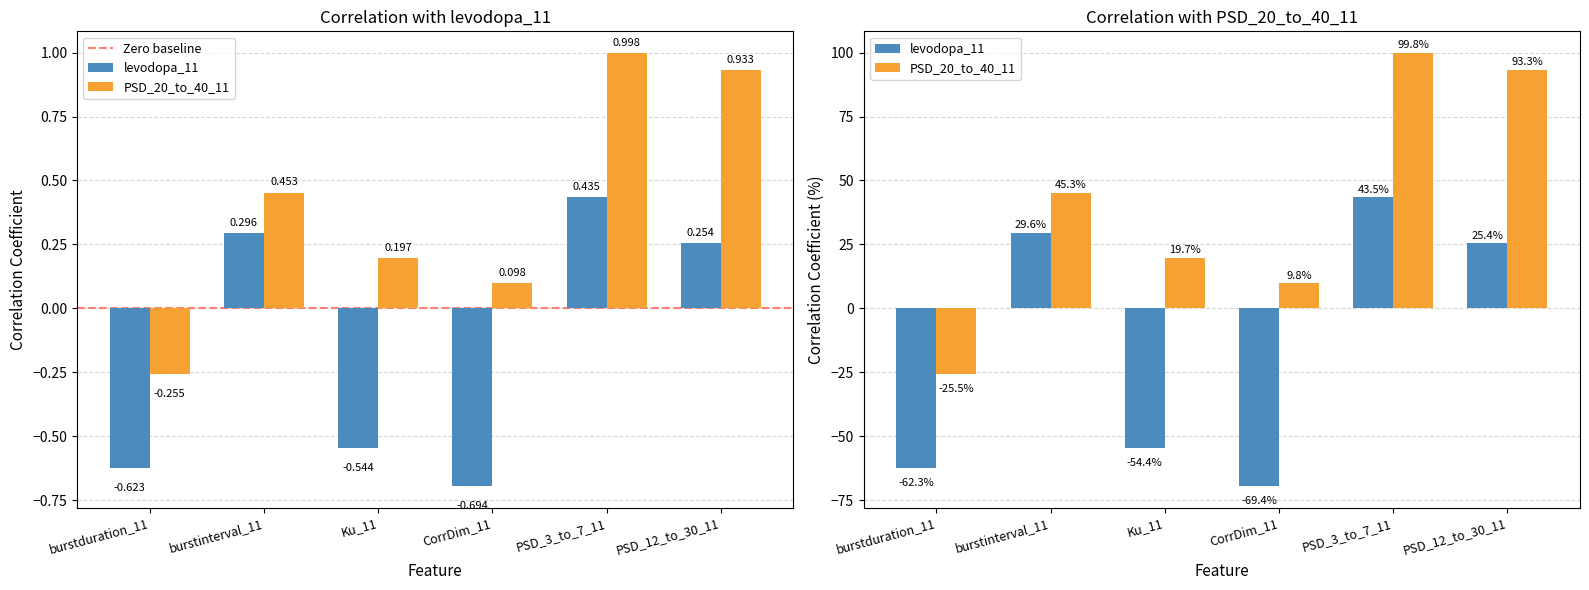

How many groups of bars are there?

6